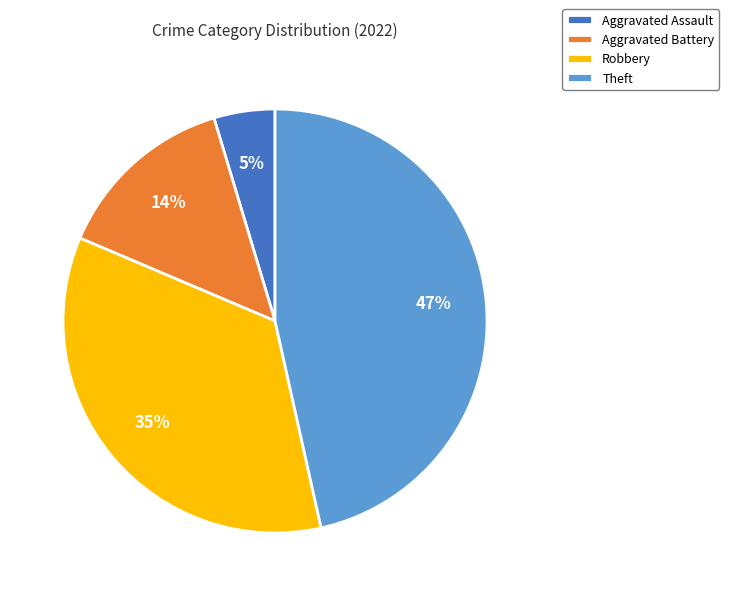

Count the number of slices in the pie.

4